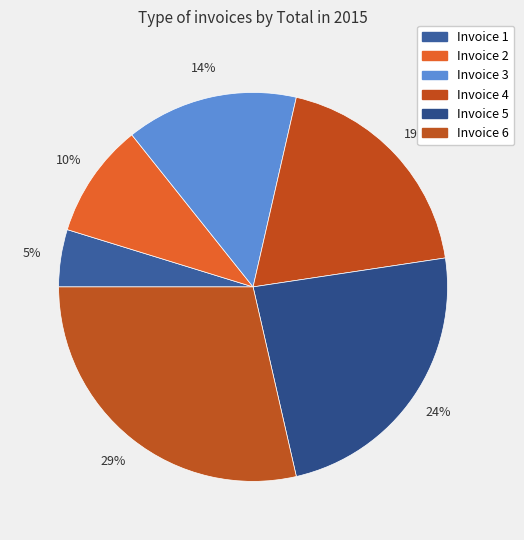

Which slice is the smallest?

Invoice 1